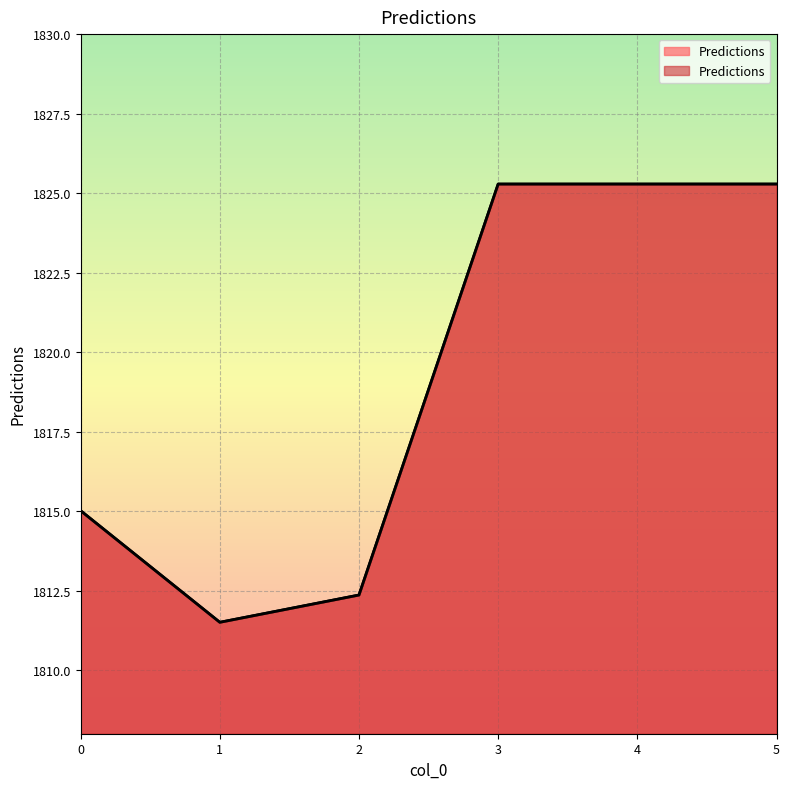

What is the difference between the maximum and minimum values?

13.8